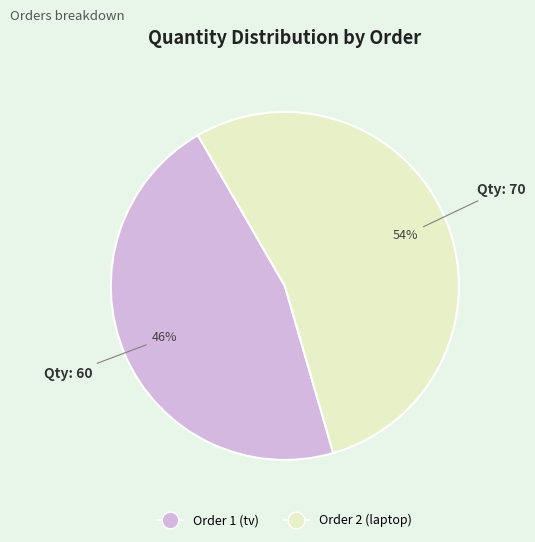

True or false: Order 1 (tv) accounts for 46% of the total.

True